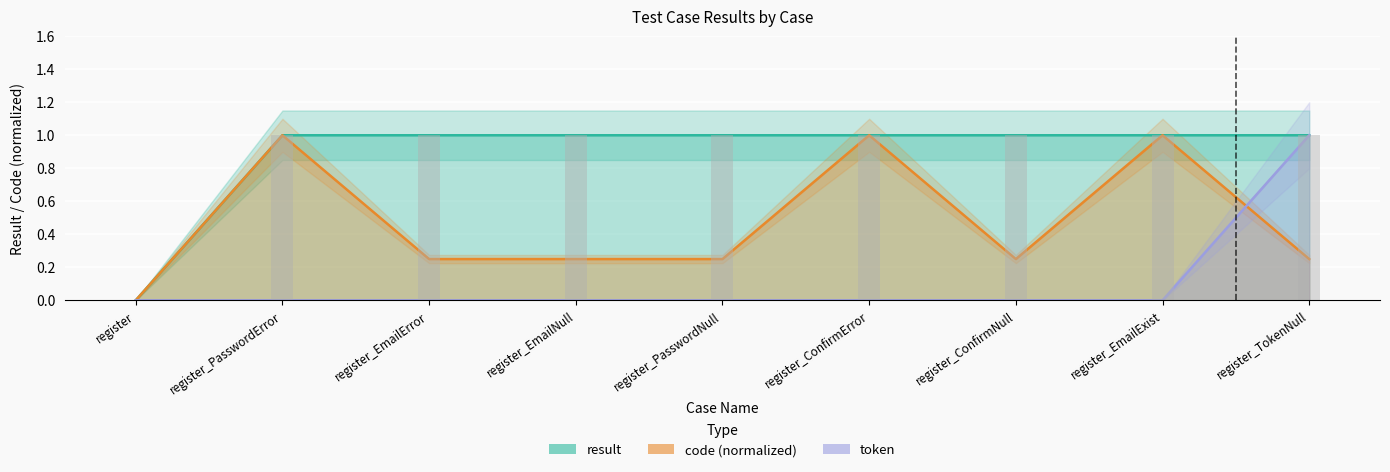

Rank the series at register_EmailError from highest to lowest value.

result, code